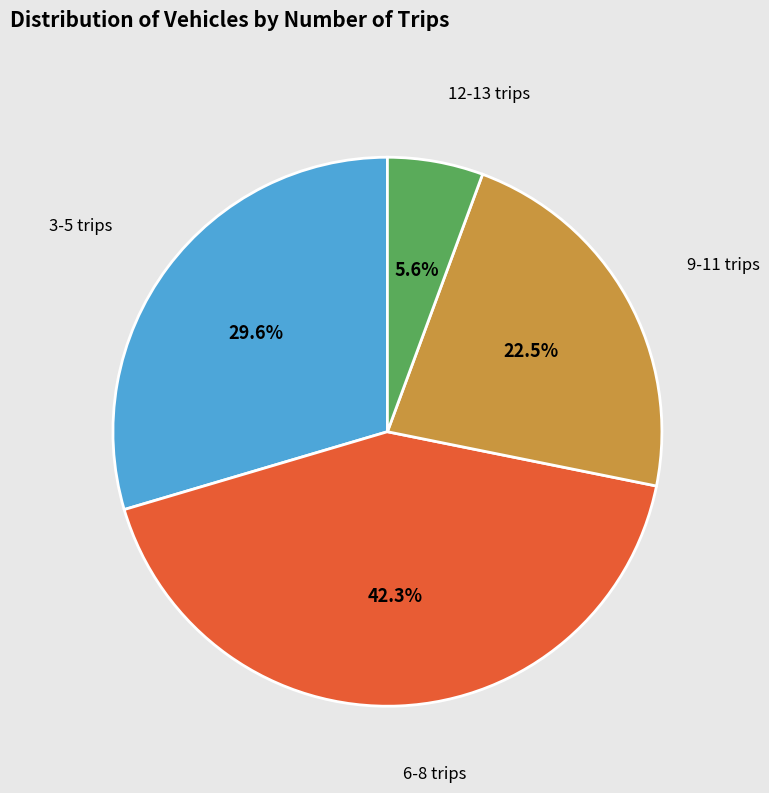

Does any single category account for the majority?

No